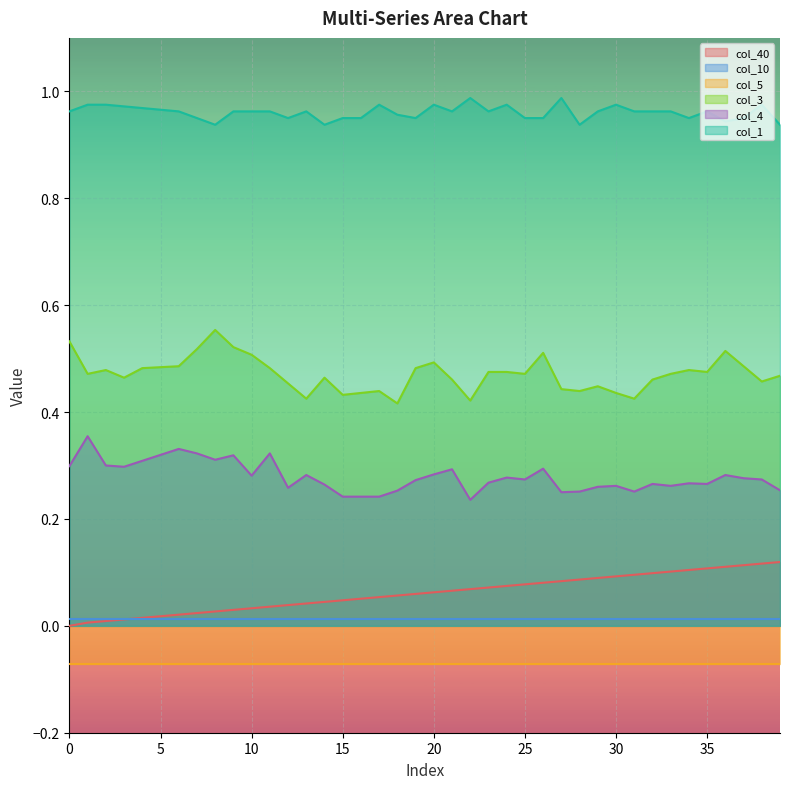

What is the sum of all col_1 values?

38.4